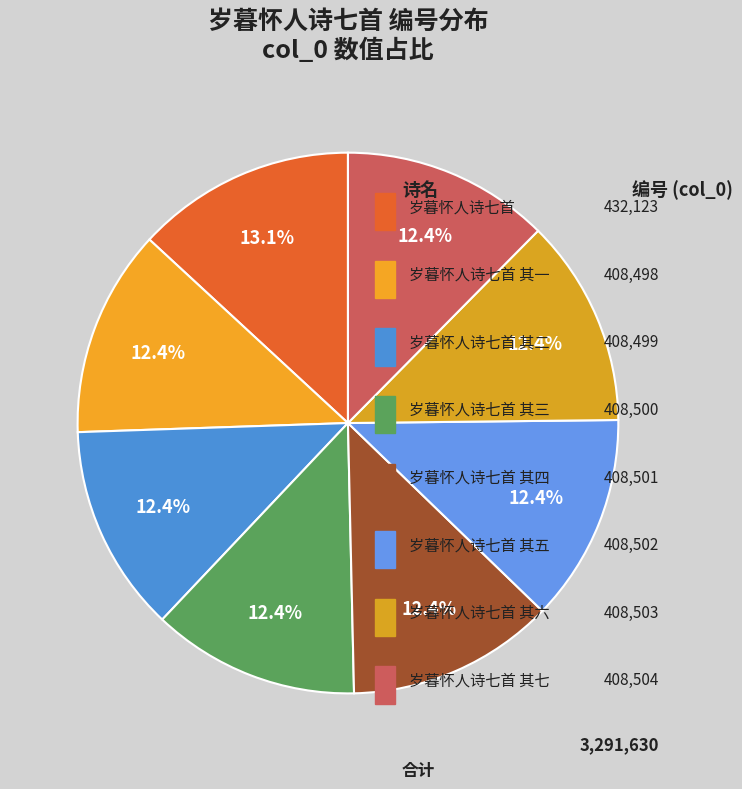

What is the smallest slice in the pie chart?

岁暮怀人诗七首 其一